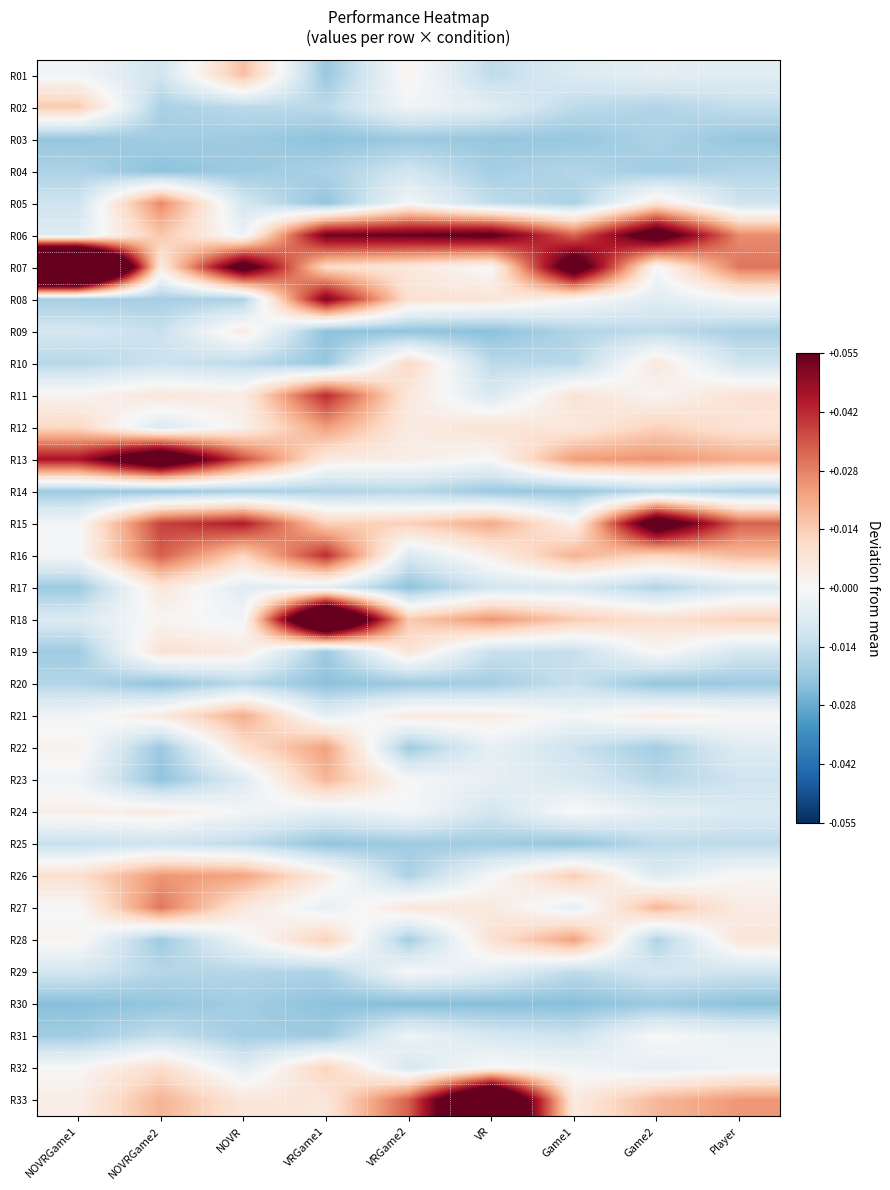

Between VRGame2 and NOVRGame2, which is larger?

VRGame2